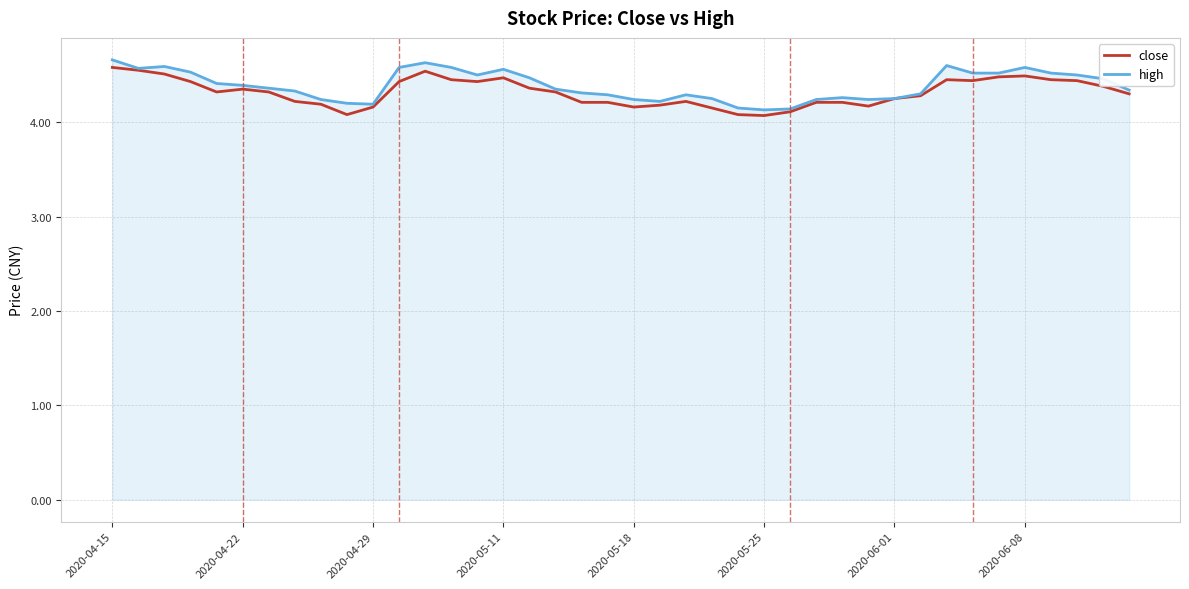

At how many categories does at least one series exceed 4?

40